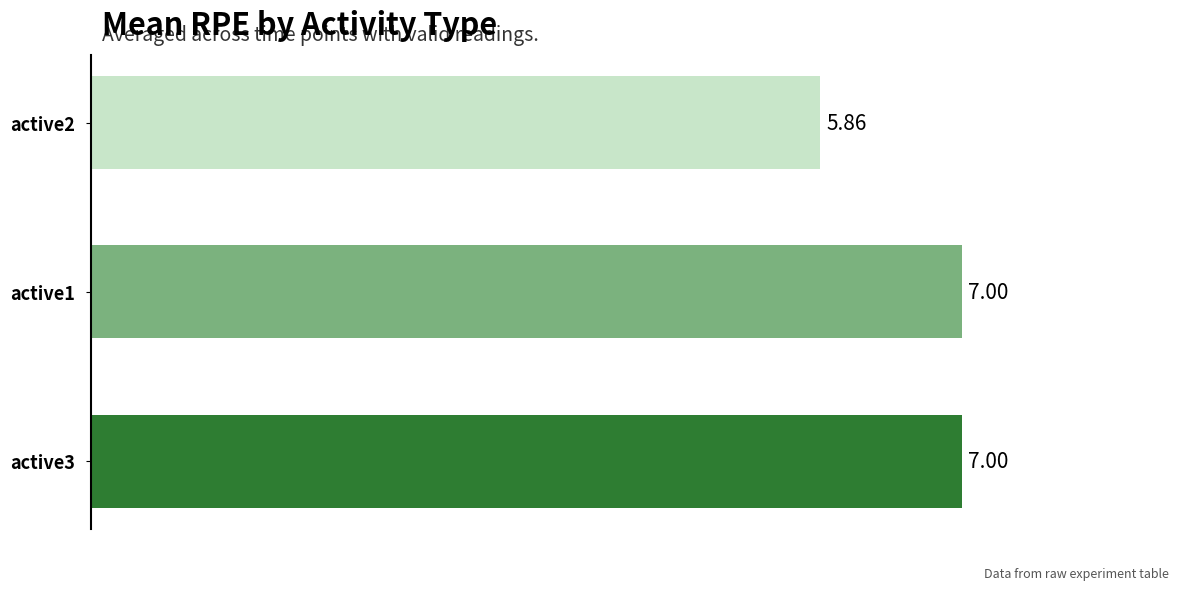

What is the difference between the maximum and minimum values?

1.1